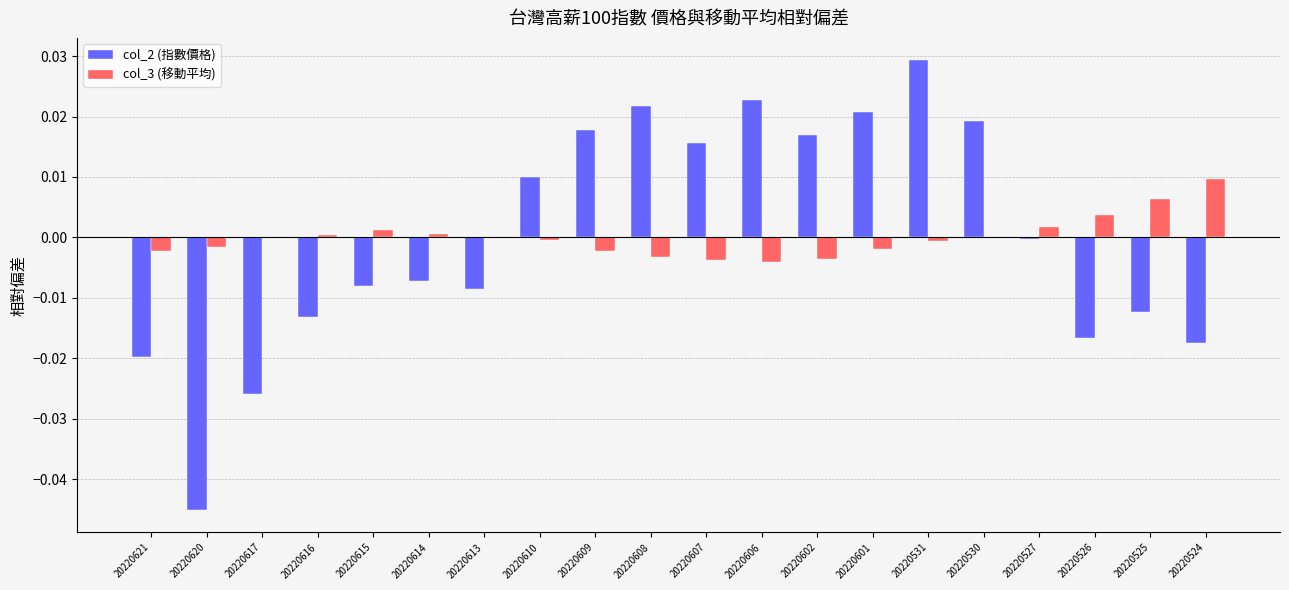

Is the value of col_3 (移動平均) at 20220608 greater than the value of col_2 (指數價格) at 20220531?

No